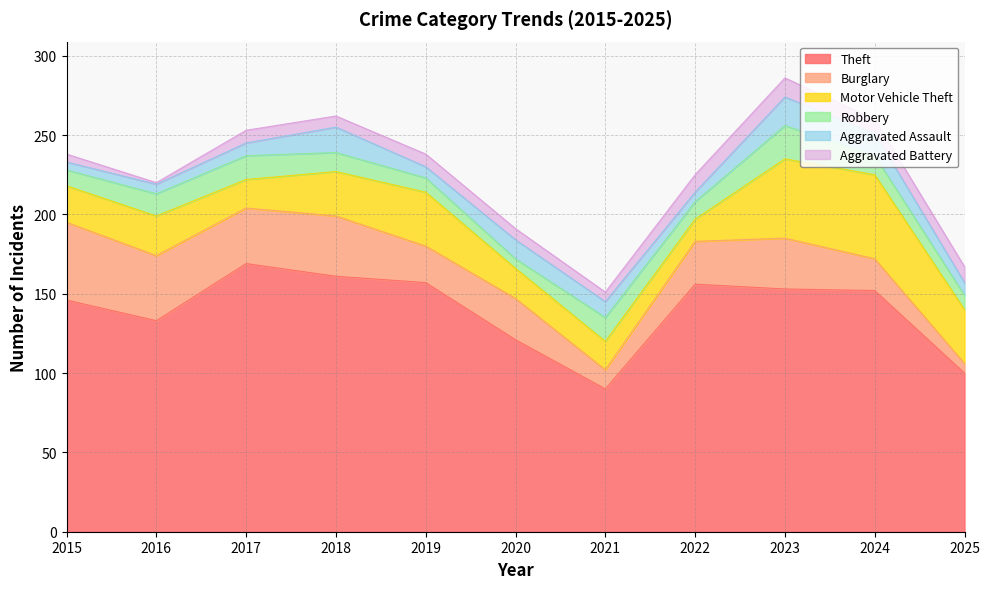

Reading left to right, what are all the values shown in this chart?

Theft: 2015=146	2016=133	2017=169	2018=161	2019=157	2020=121	2021=90	2022=156	2023=153	2024=152	2025=100
Burglary: 2015=49	2016=41	2017=35	2018=38	2019=23	2020=26	2021=12	2022=27	2023=32	2024=20	2025=6
Motor Vehicle Theft: 2015=23	2016=25	2017=18	2018=28	2019=34	2020=19	2021=18	2022=14	2023=50	2024=53	2025=34
Robbery: 2015=10	2016=14	2017=15	2018=12	2019=9	2020=6	2021=15	2022=11	2023=21	2024=12	2025=9
Aggravated Assault: 2015=5	2016=6	2017=8	2018=16	2019=7	2020=12	2021=10	2022=6	2023=18	2024=14	2025=8
Aggravated Battery: 2015=5	2016=1	2017=8	2018=7	2019=8	2020=7	2021=6	2022=11	2023=12	2024=9	2025=10